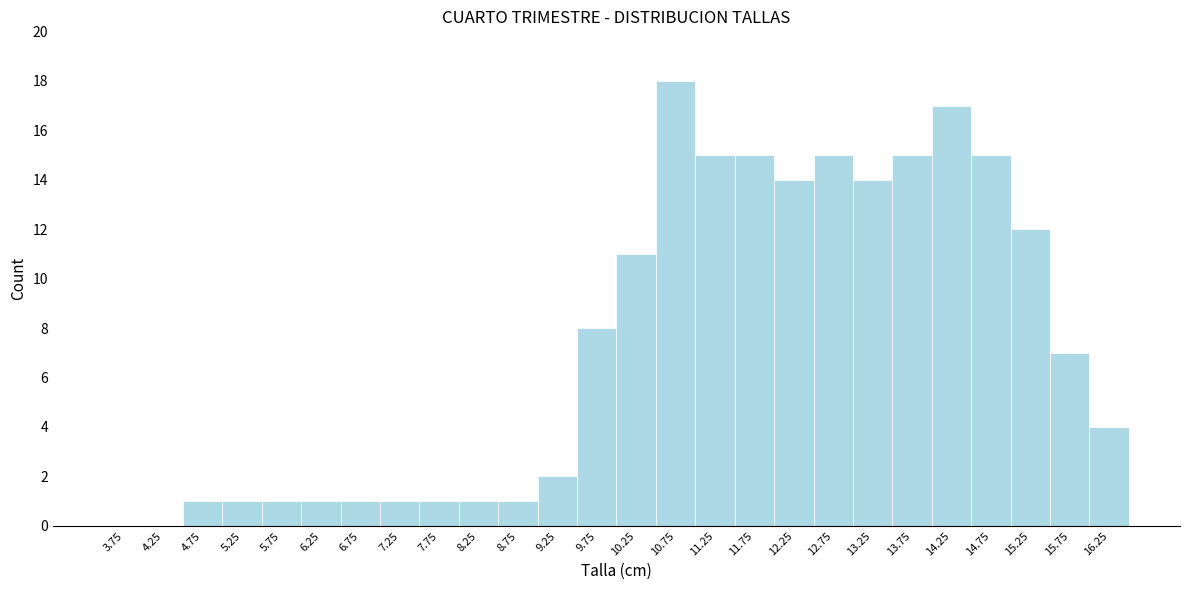

What is the height of the bar covering 6.0 to 6.5 on the x-axis? The values are not printed on the chart, so give them approximately, as read against the axis.

1